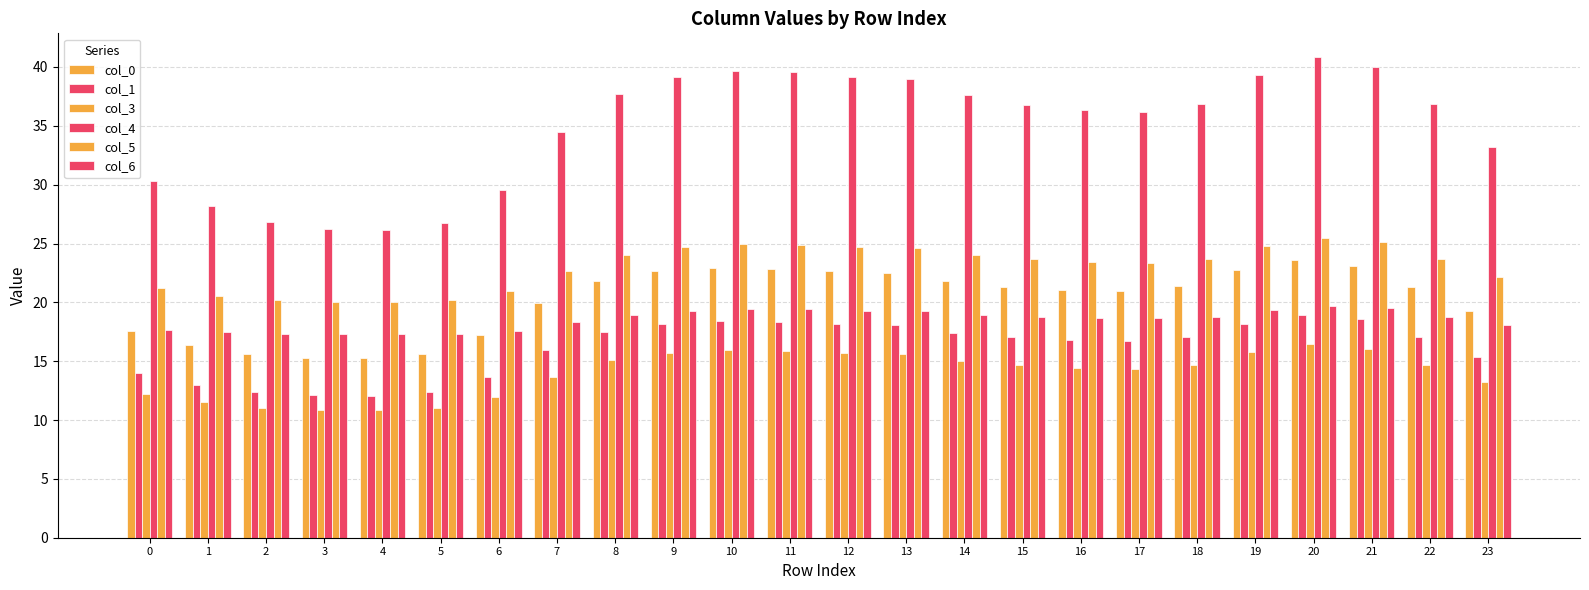

How many distinct data groups are displayed?

6